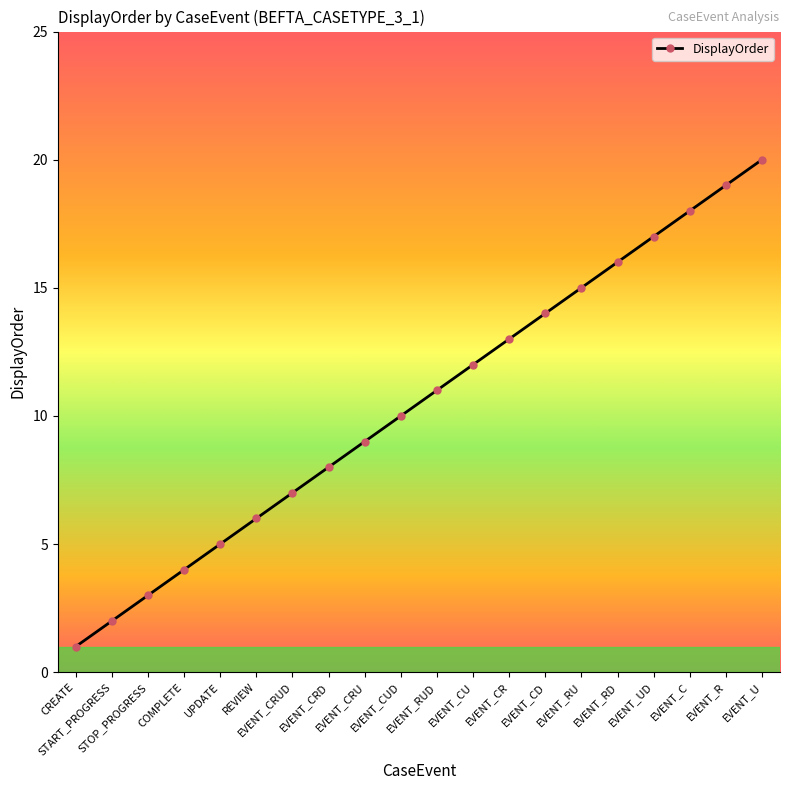

How many series are shown in this chart?

1